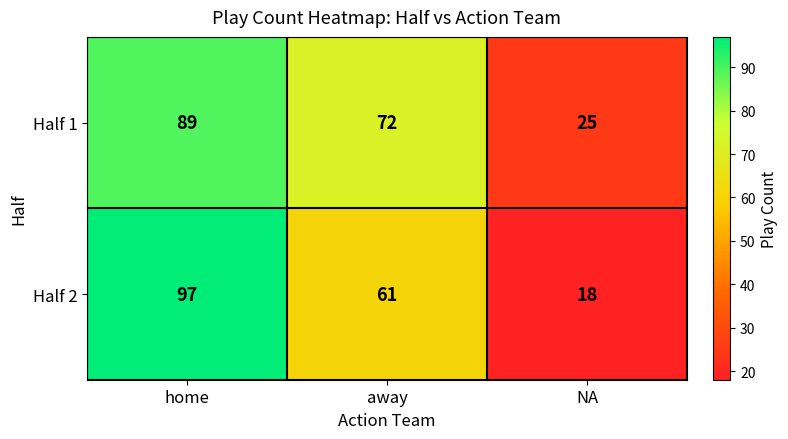

Rank the series by their average value, from highest to lowest.

Half 1, Half 2